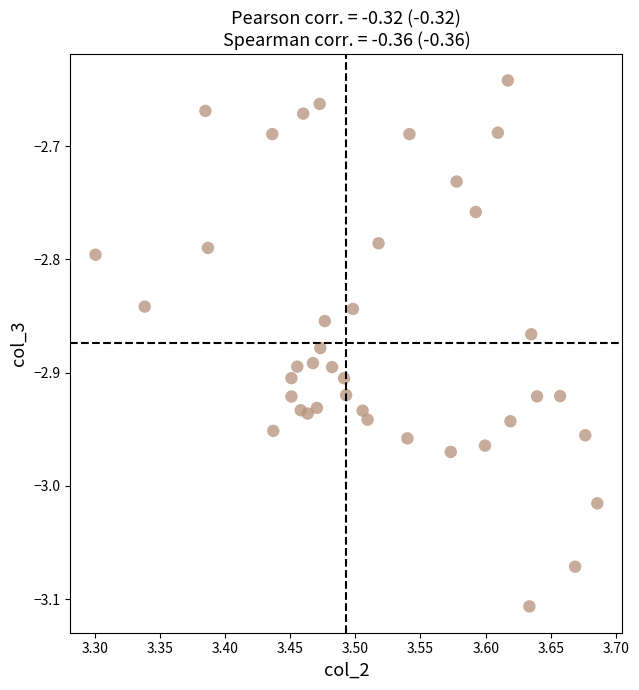

What is the range of Y values (max minus min)?

0.5